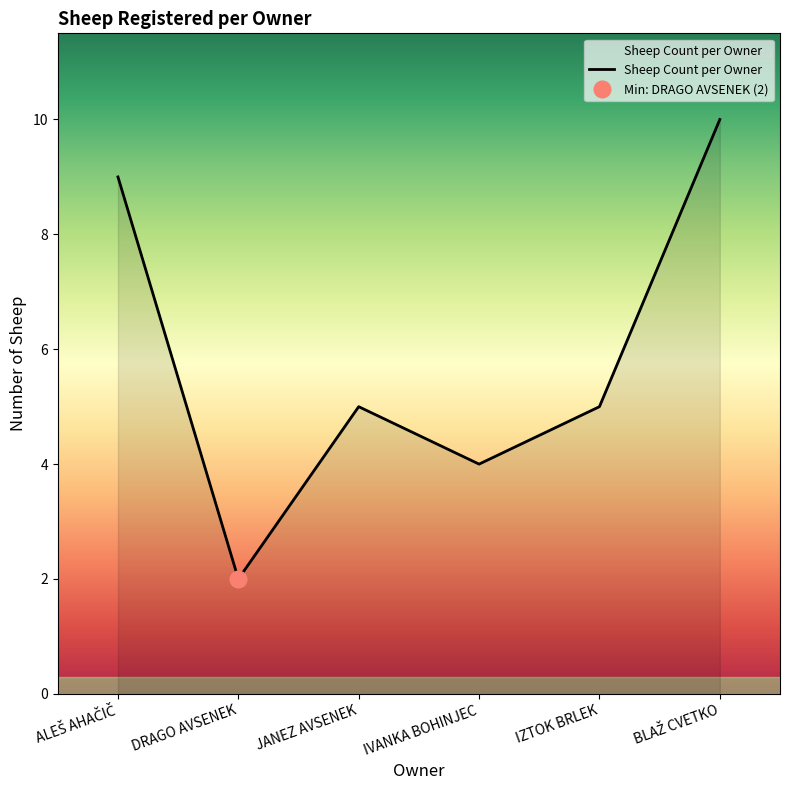

What is the ratio of the value at BLAŽ CVETKO to the value at JANEZ AVSENEK?

2.0